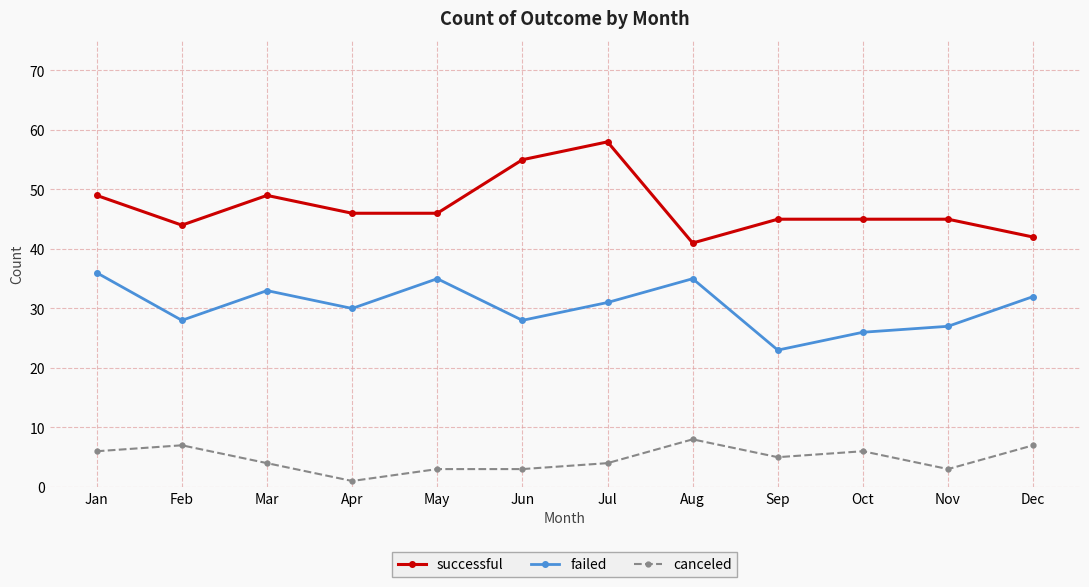

Which category has the highest value in the failed series?

Jan